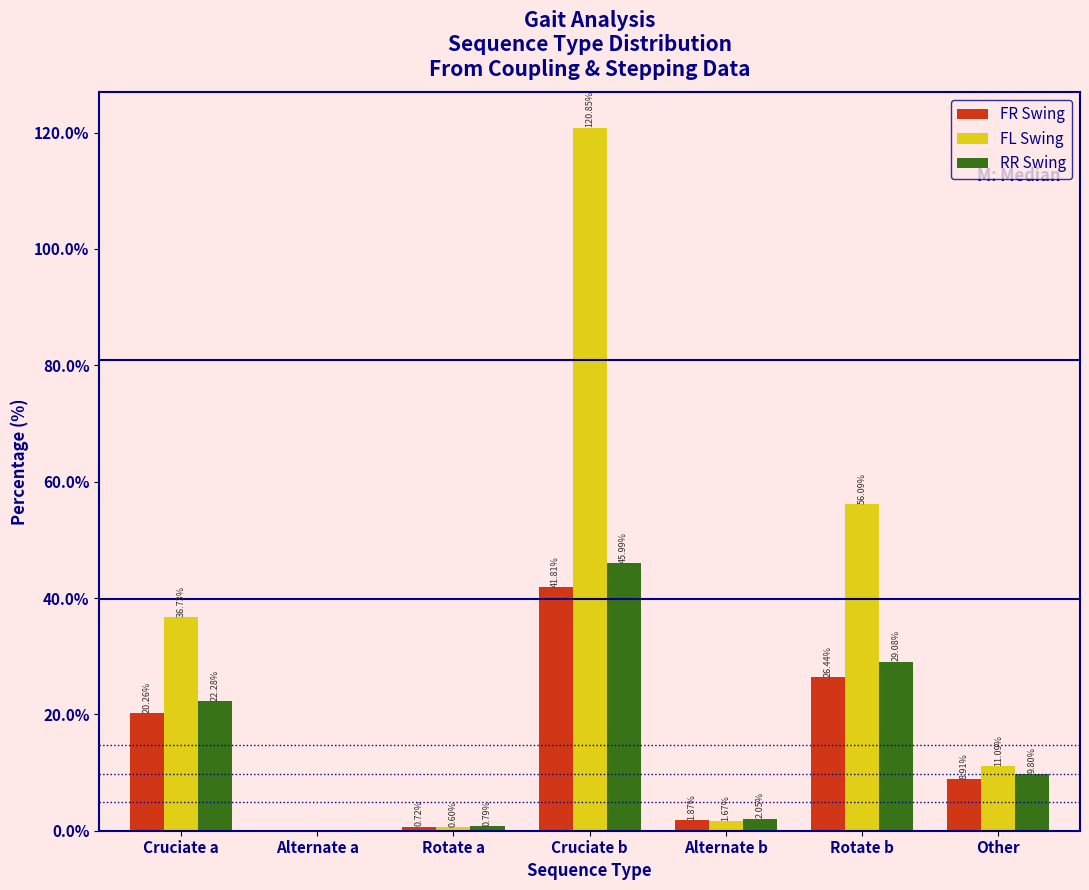

What is the sum of the RR Swing values at Other and Cruciate a?

32.1